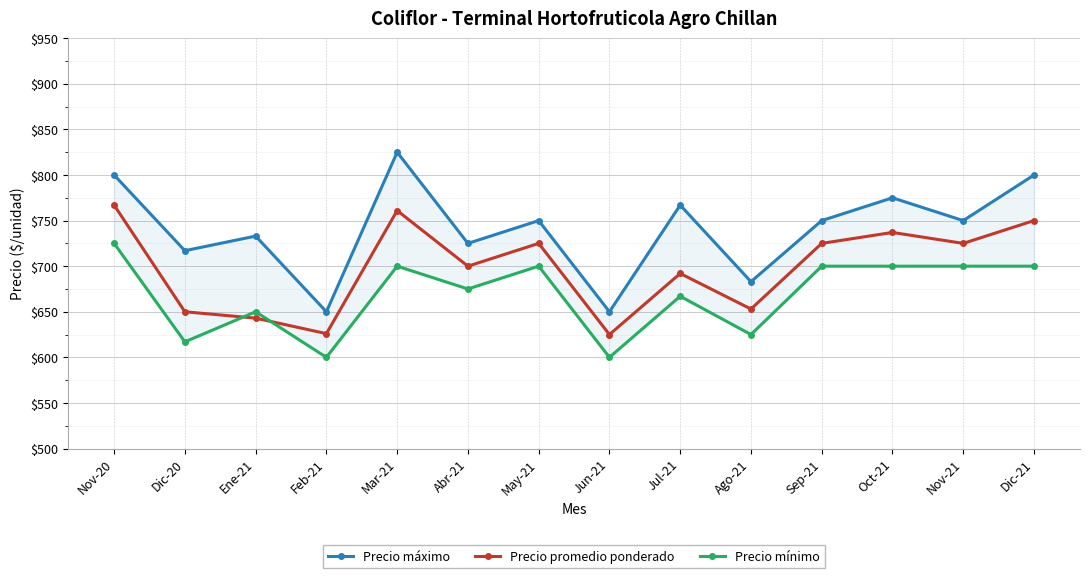

True or false: Precio máximo and Precio promedio ponderado intersect in this chart.

False